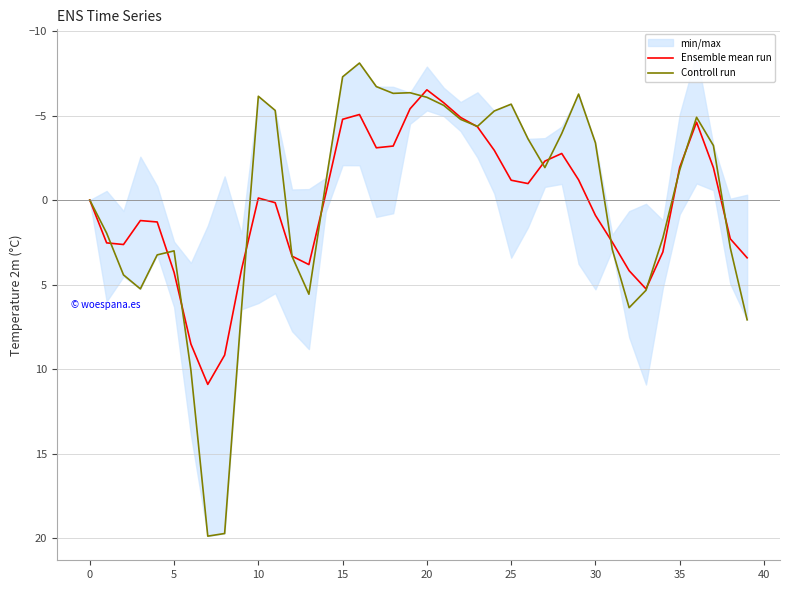

What is the lowest value of the Ensemble mean run series?

-6.5